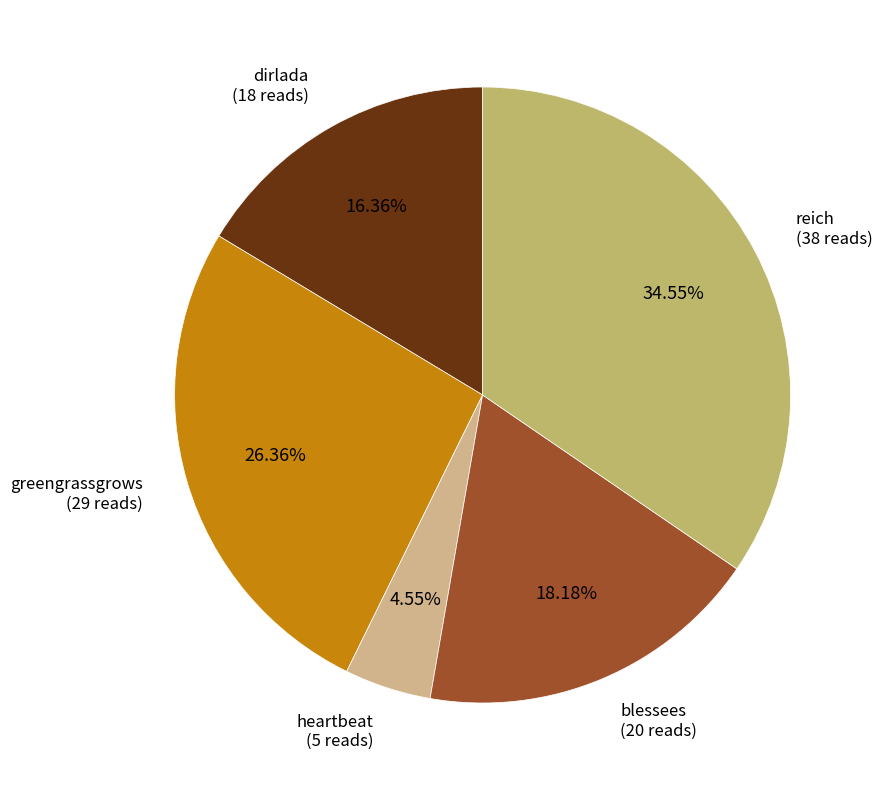

How many slices are in this pie chart?

5